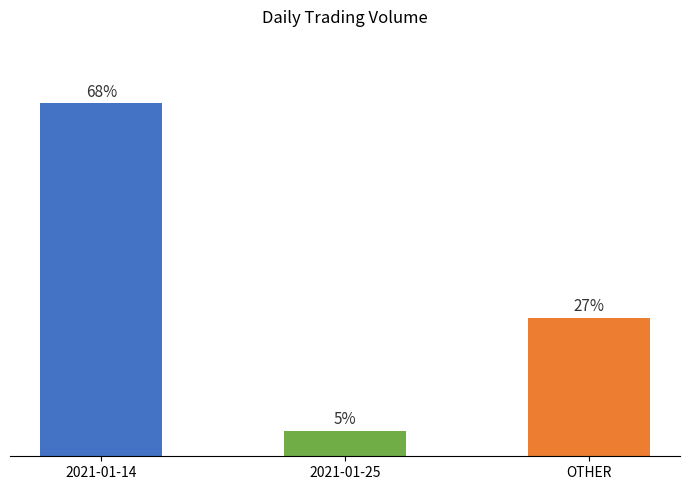

What is the smallest value displayed?

4.9